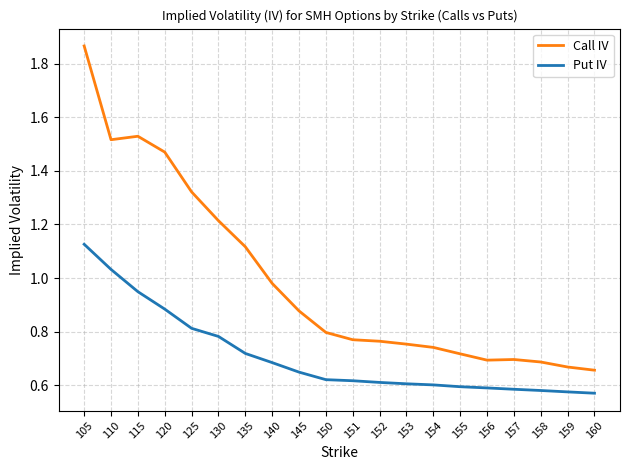

Between 125 and 151, which series saw the biggest shift?

Call IV